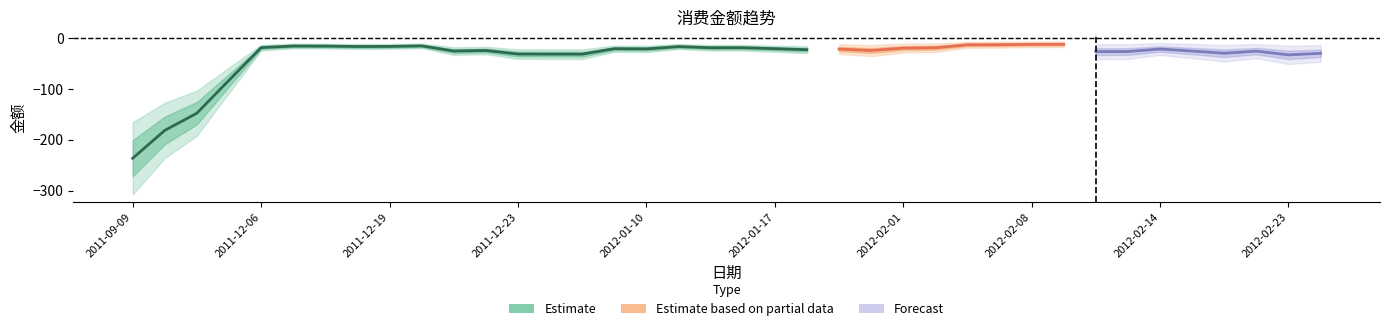

Where is the first local maximum?

2011-12-06